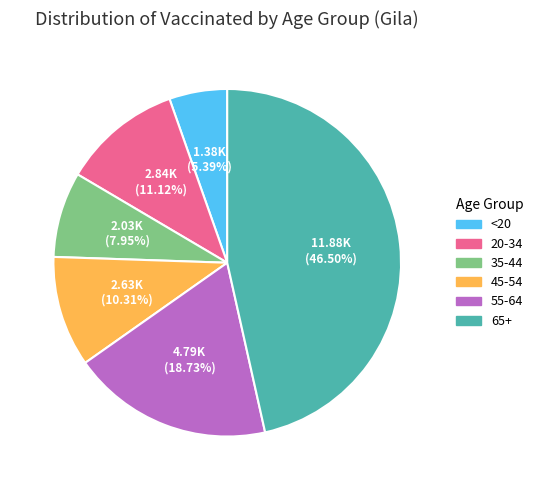

Is there any slice that represents more than half of the pie?

No